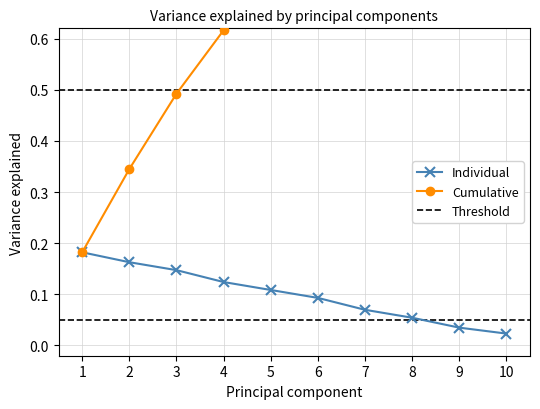

Where is Individual nearest to the value 0?

10